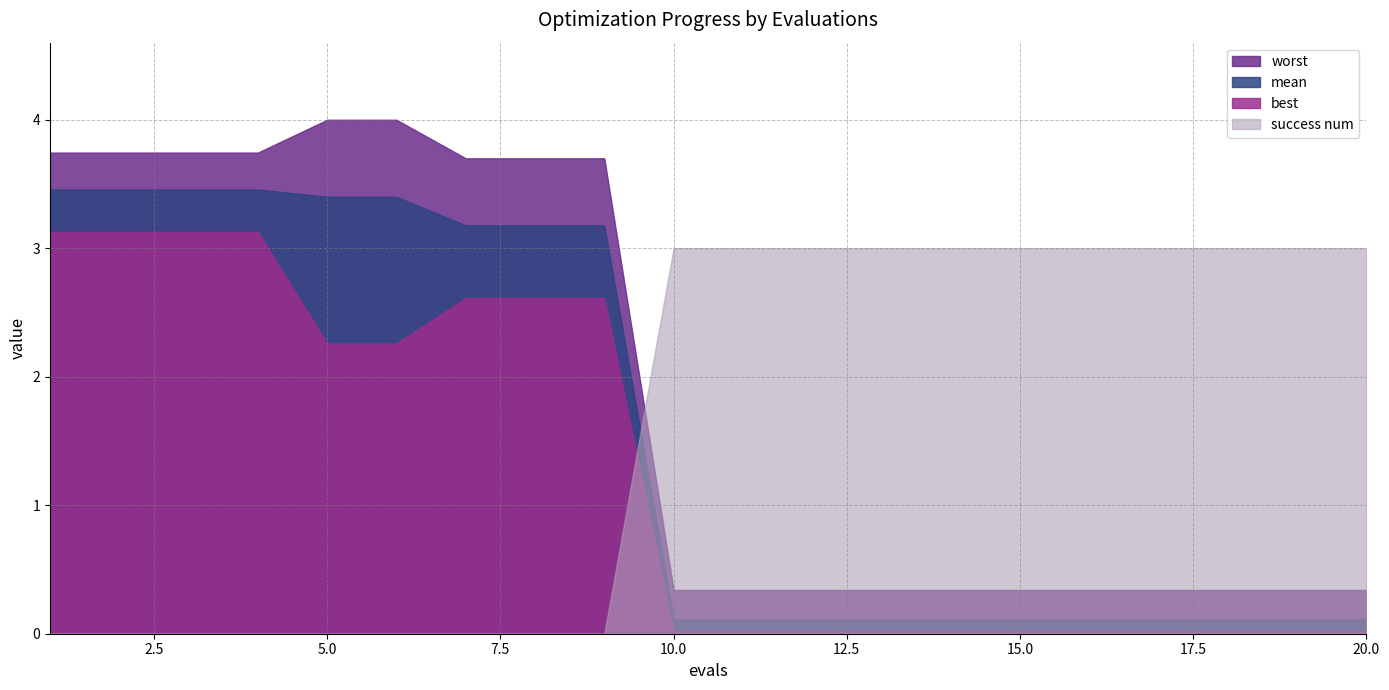

How many intersections are there between success num and worst?

1